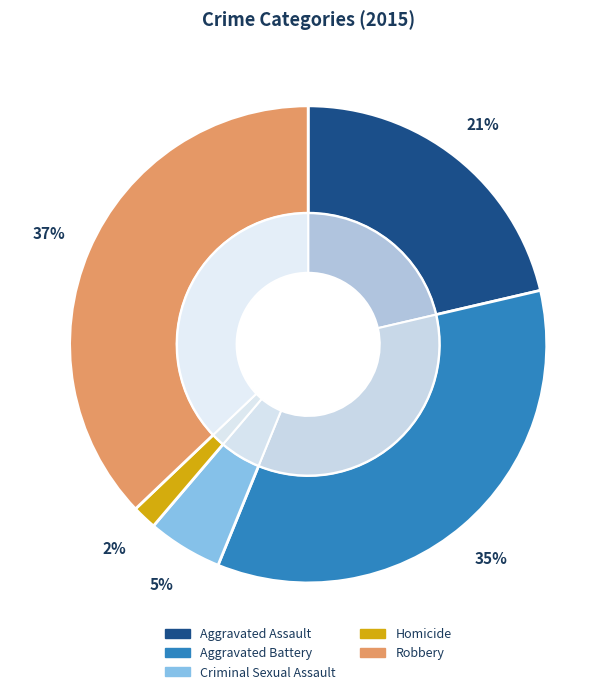

To the nearest percent, what is the combined percentage of Robbery and Aggravated Assault?

58%